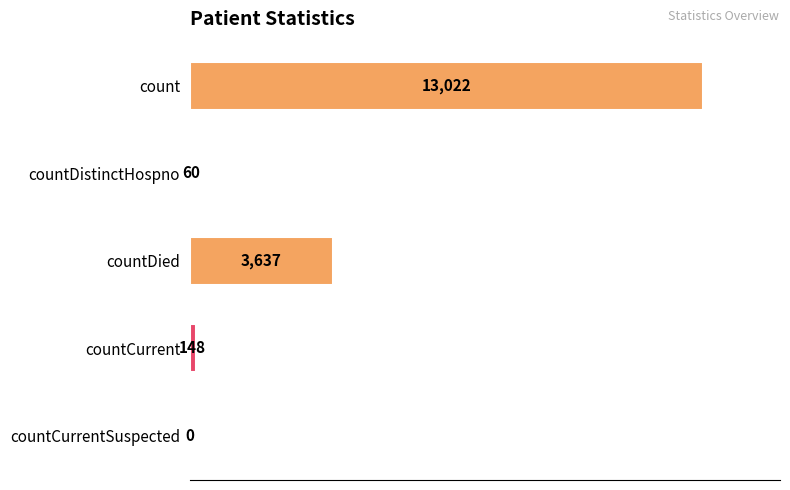

Is it true that the value at countDied is 5187?

False